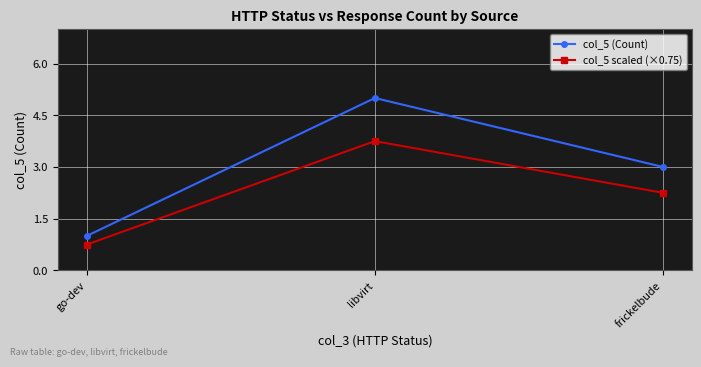

What is the minimum value shown in the chart?

0.8